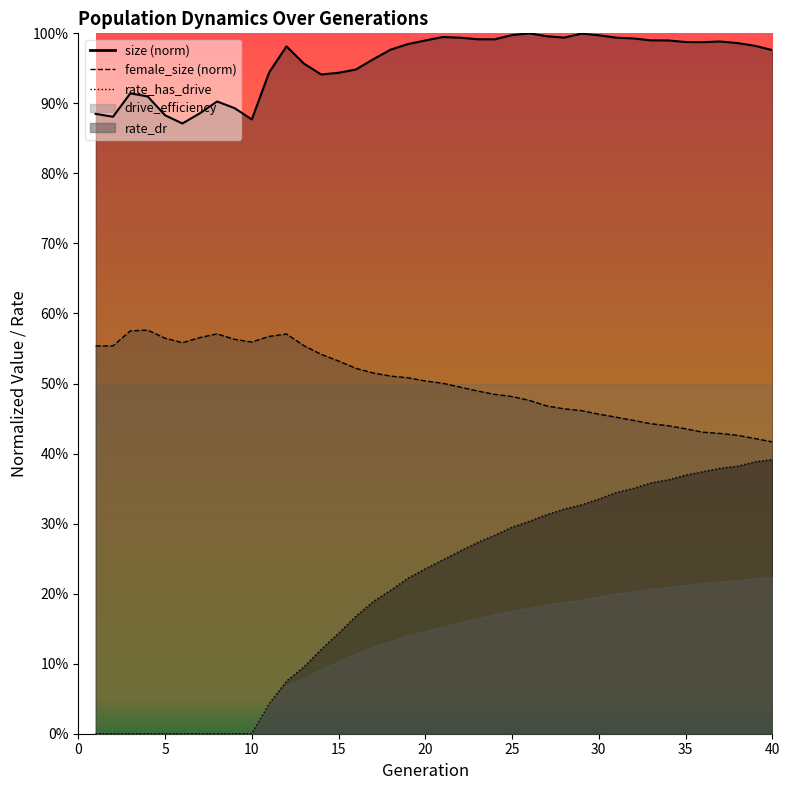

Which label corresponds to the largest value in the chart?

26